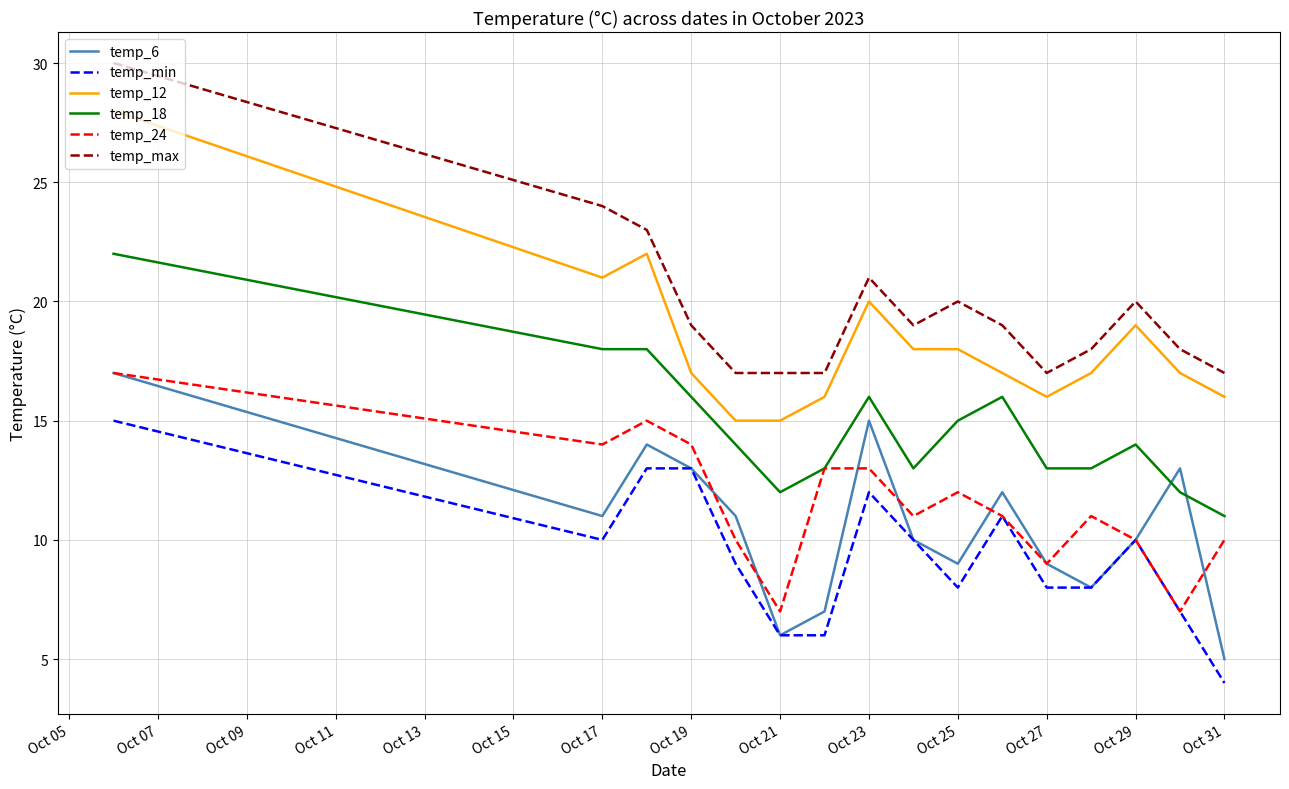

Which series has the largest total across all categories?

temp_max